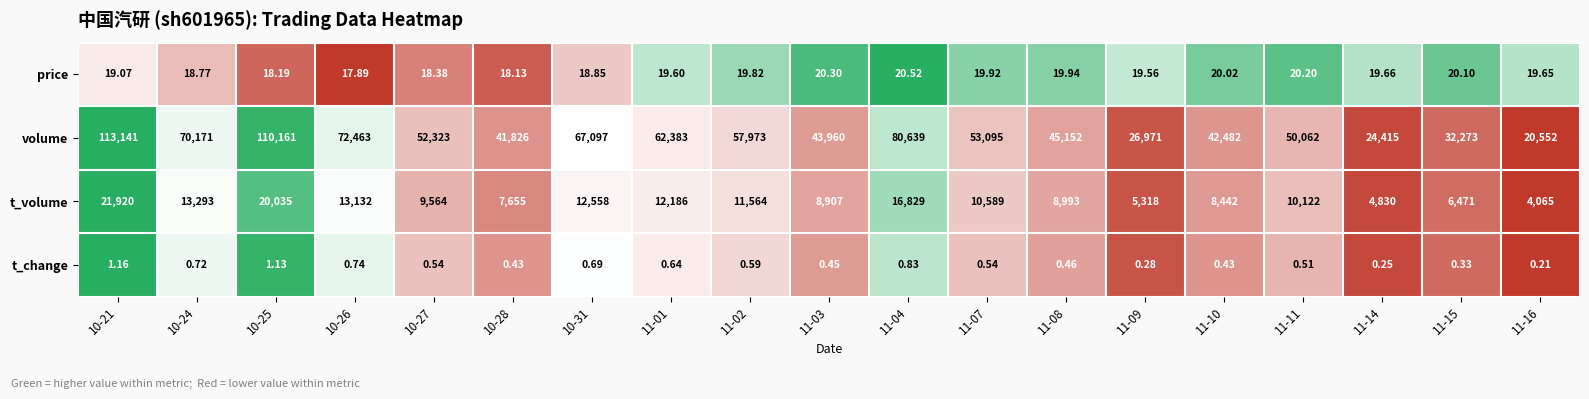

Which series has the widest spread of values?

volume